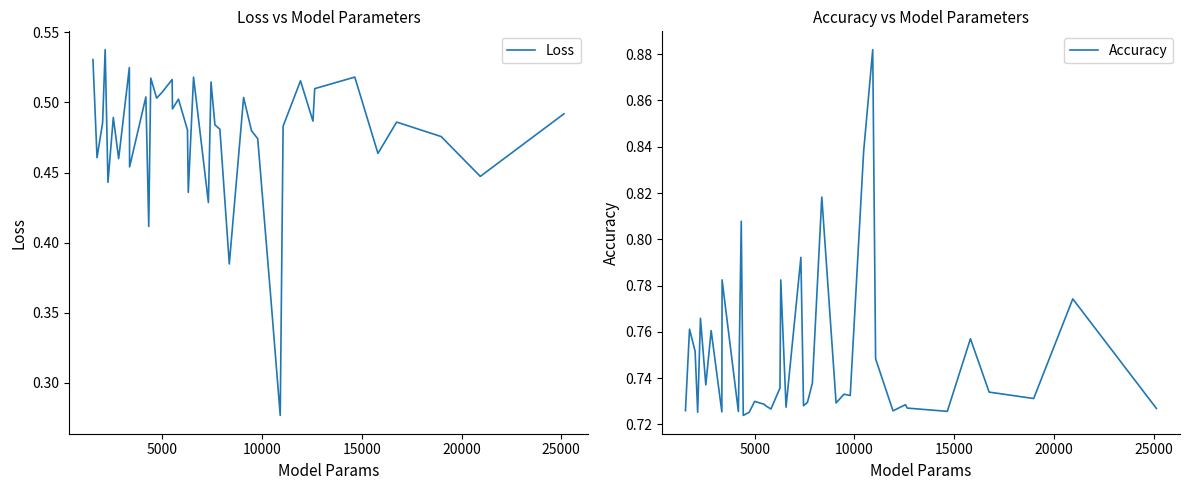

Is the value of Accuracy at 15000 greater than the value of Loss at 10000?

Yes